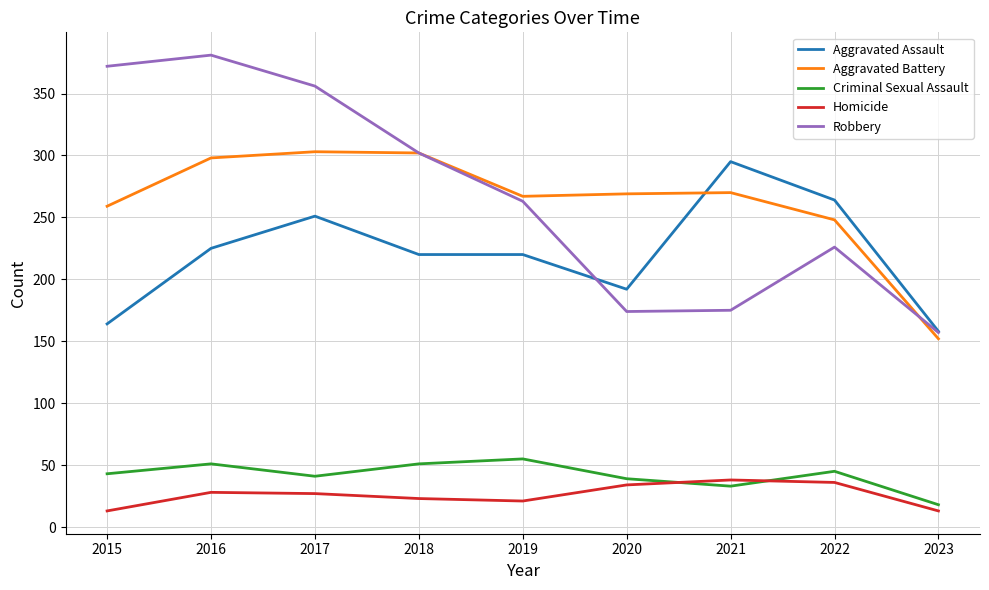

What is the spread (max minus min) of values at 2018?

279